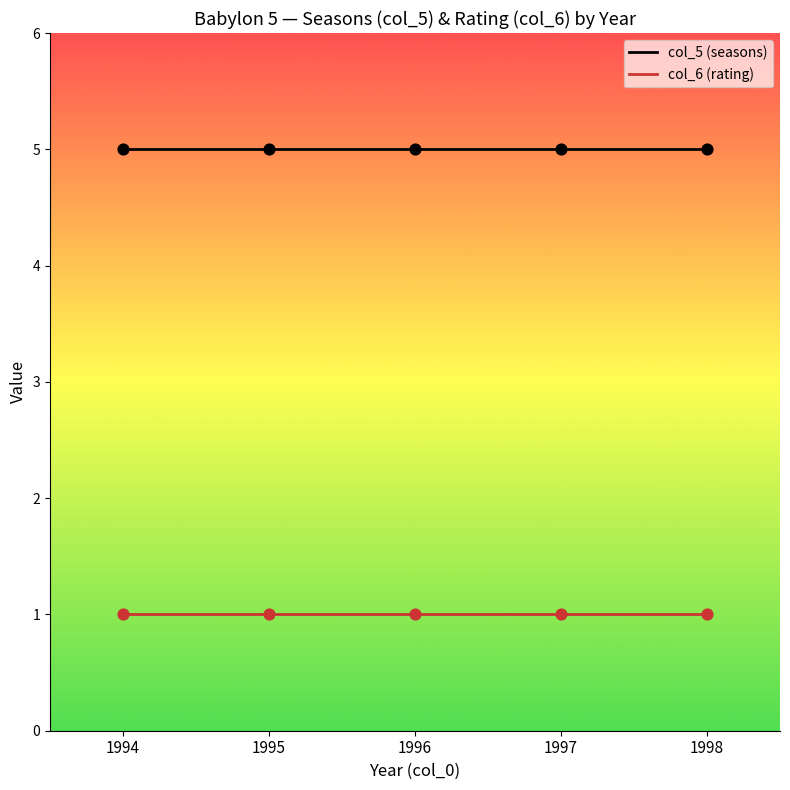

What is the total value across all series at 1995?

6